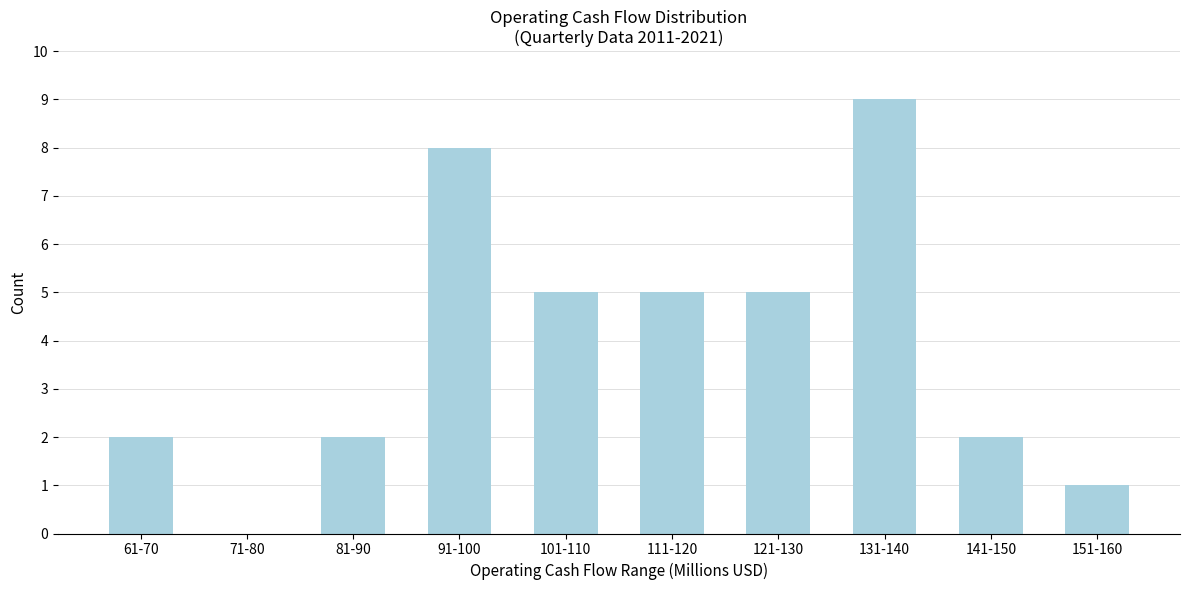

Reading left to right, what are all the values shown in this chart?

61-70=2	71-80=0	81-90=2	91-100=8	101-110=5	111-120=5	121-130=5	131-140=9	141-150=2	151-160=1